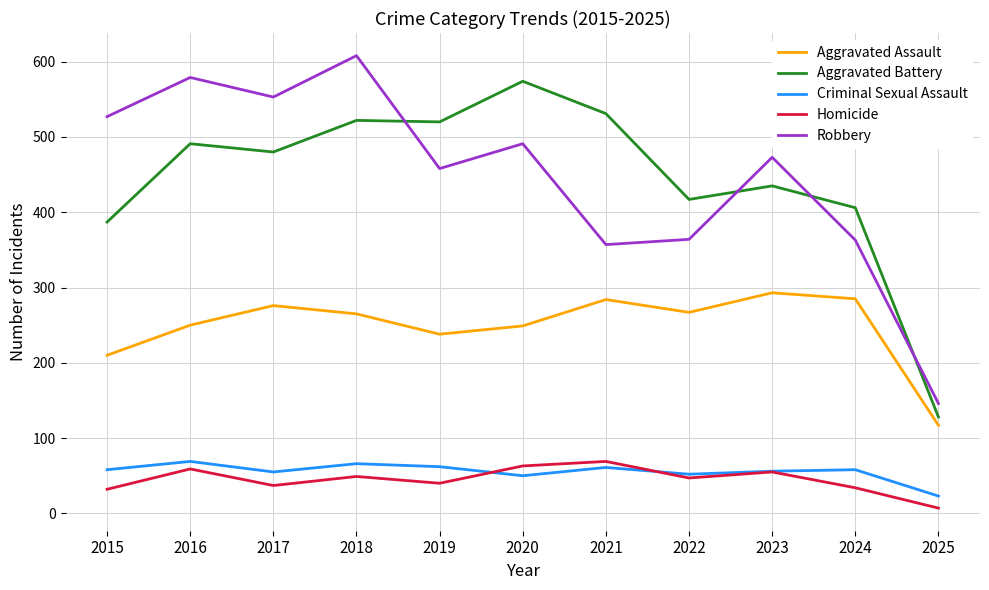

What is the maximum value shown in the chart?

608